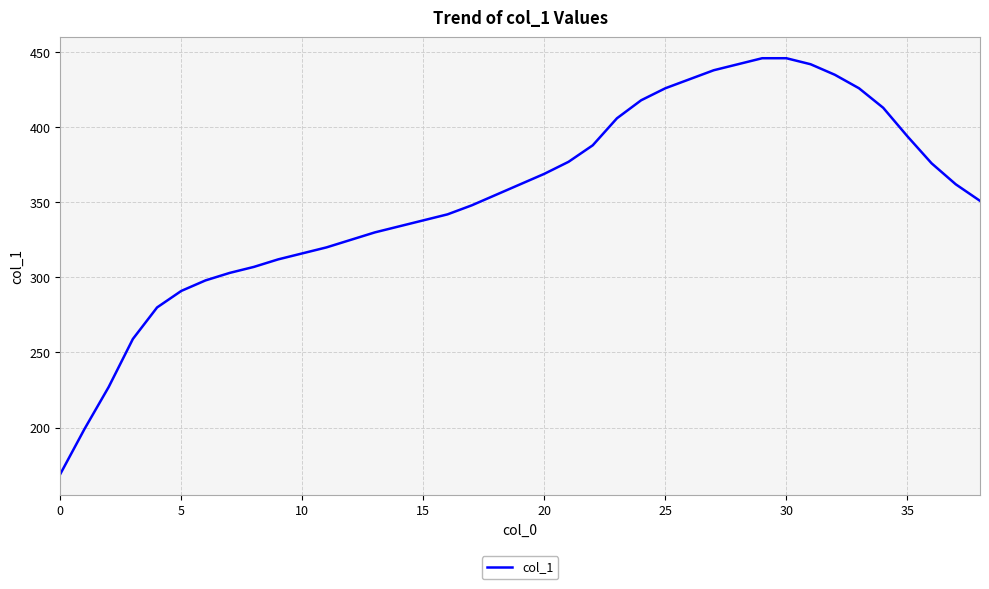

What is the smallest value displayed?

169